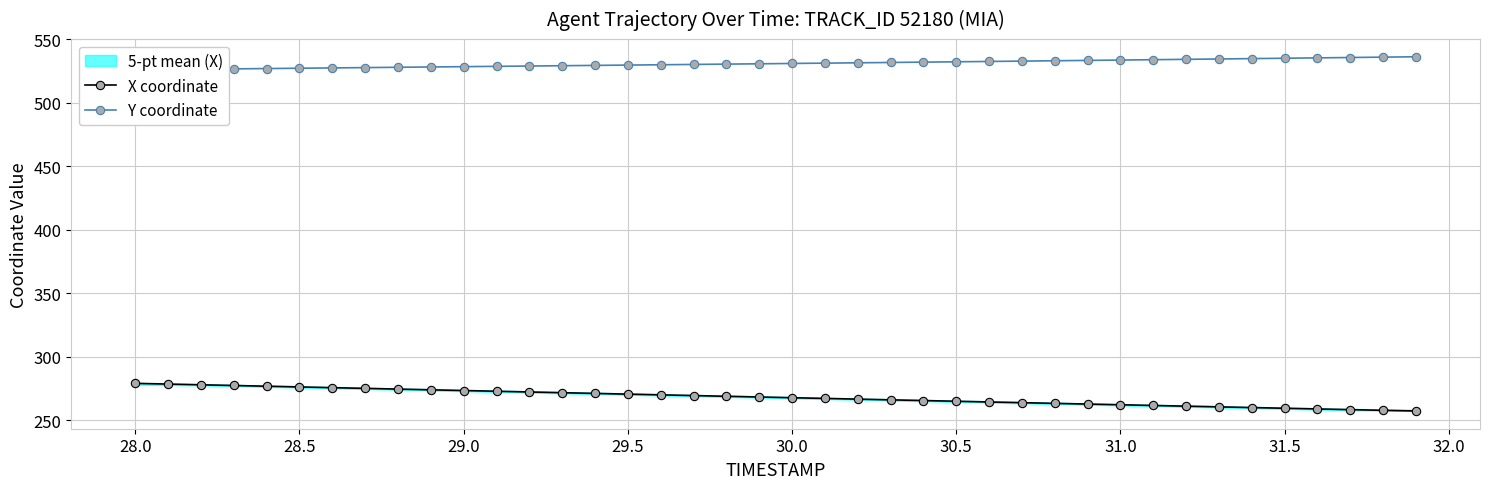

True or false: X coordinate has more than 2 points higher than both neighbors.

False